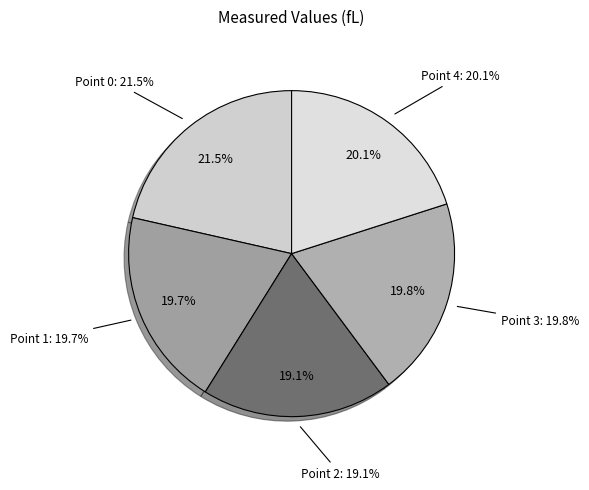

Is Point 0 the majority of the pie?

No